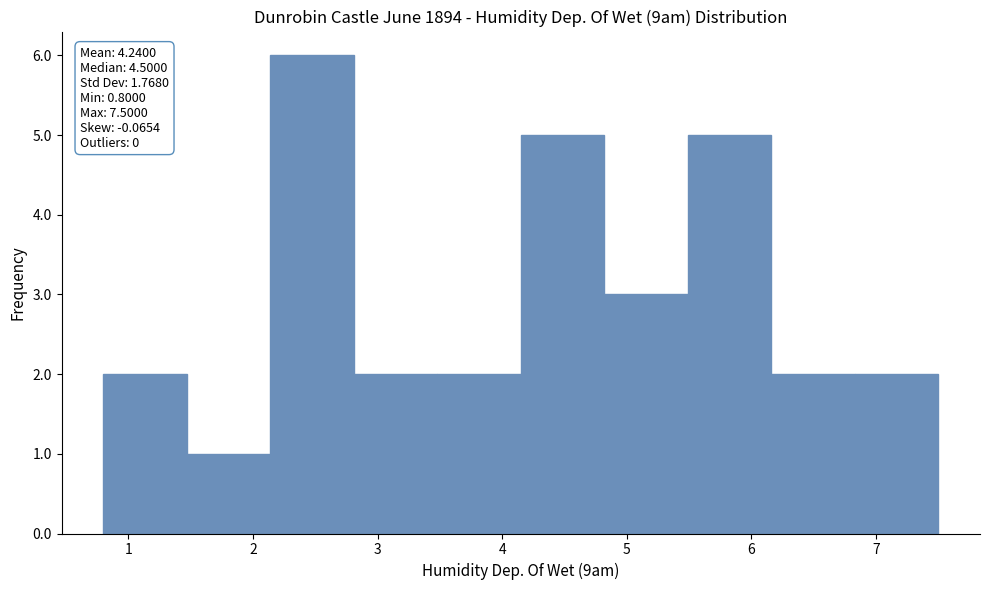

Which range on the x-axis has the tallest bar?

2.14 to 2.81